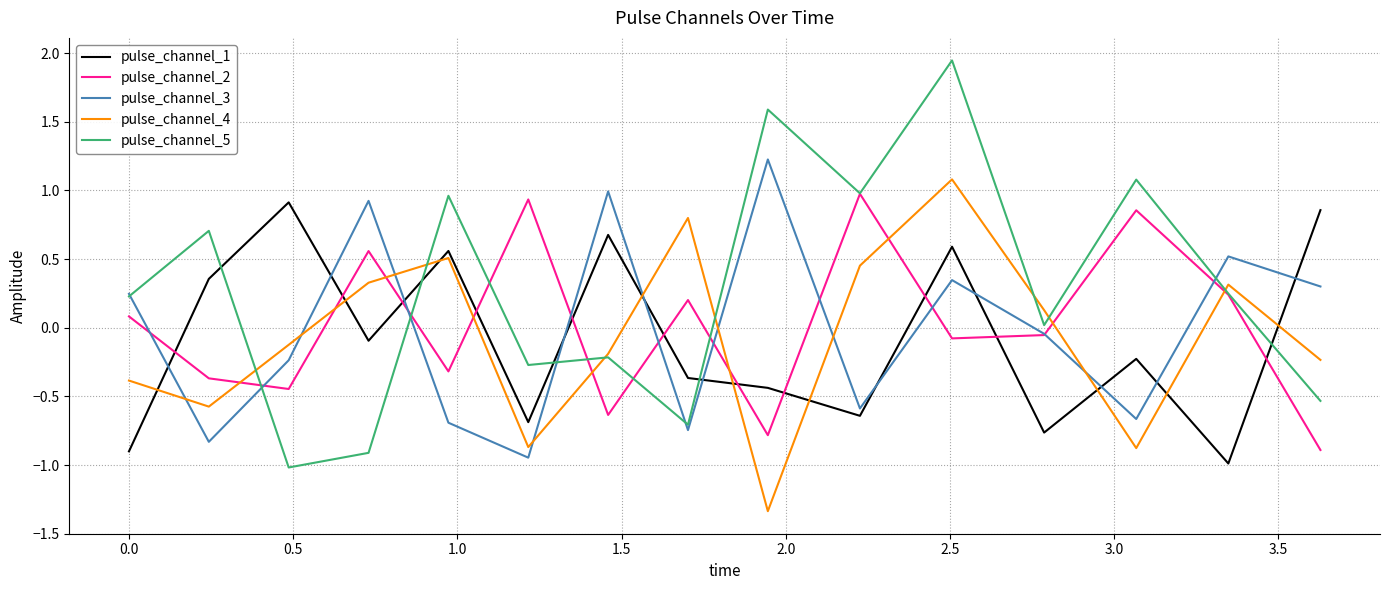

What is the highest value of the pulse_channel_4 series?

1.1